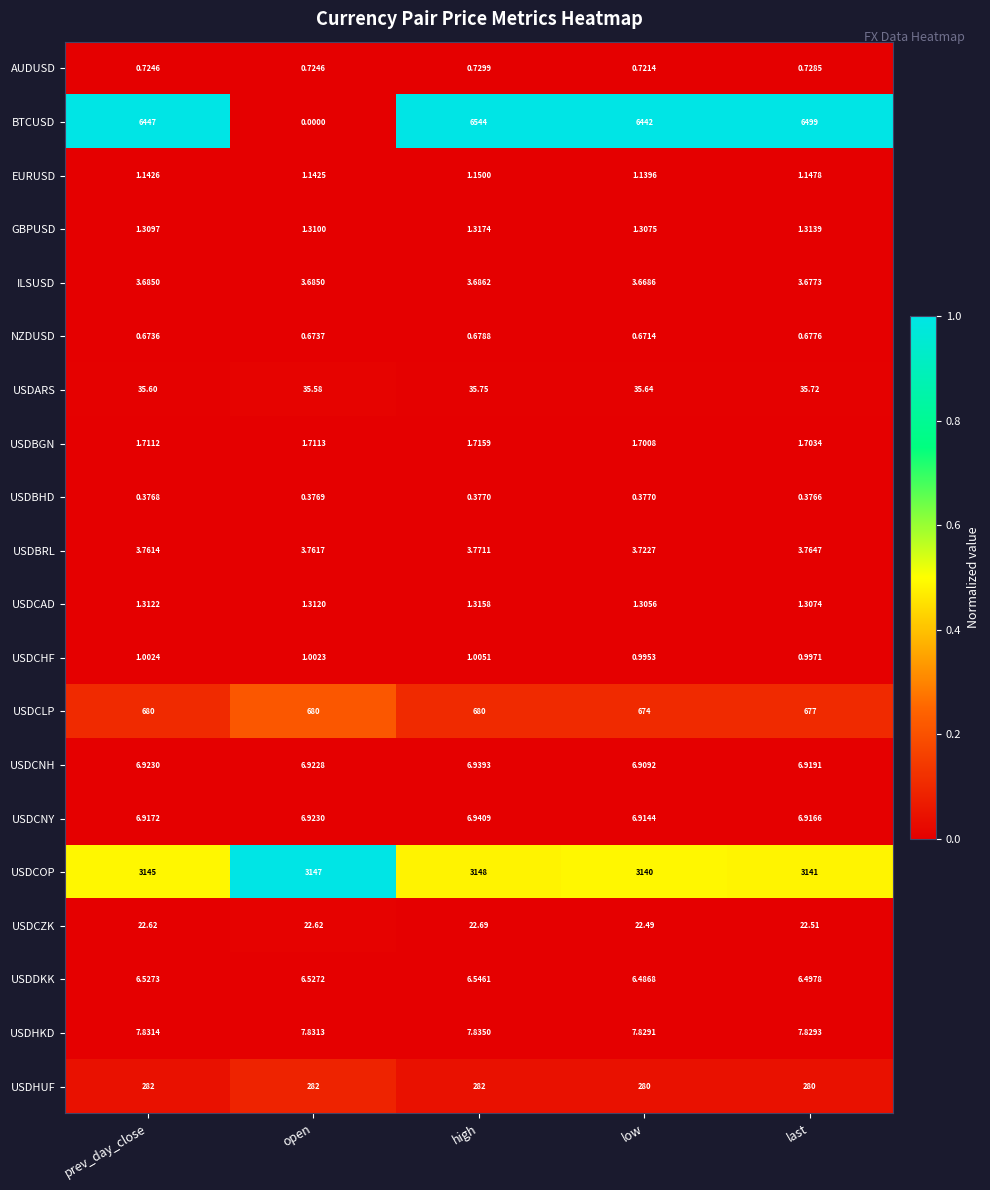

Where is USDBRL nearest to the value 3?

low